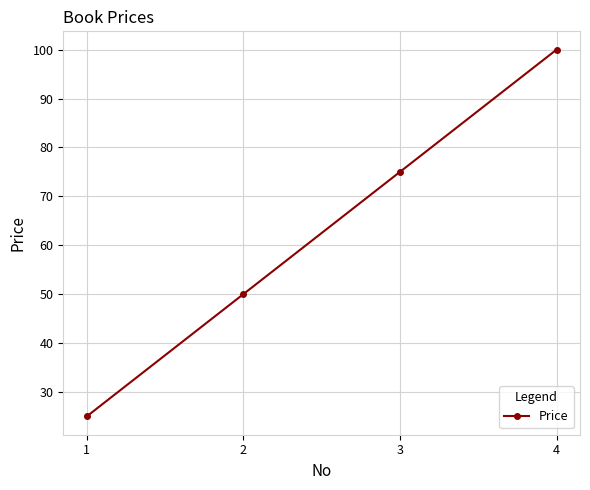

Reading right to left, list all the values displayed in this chart.

4=100	3=75	2=50	1=25